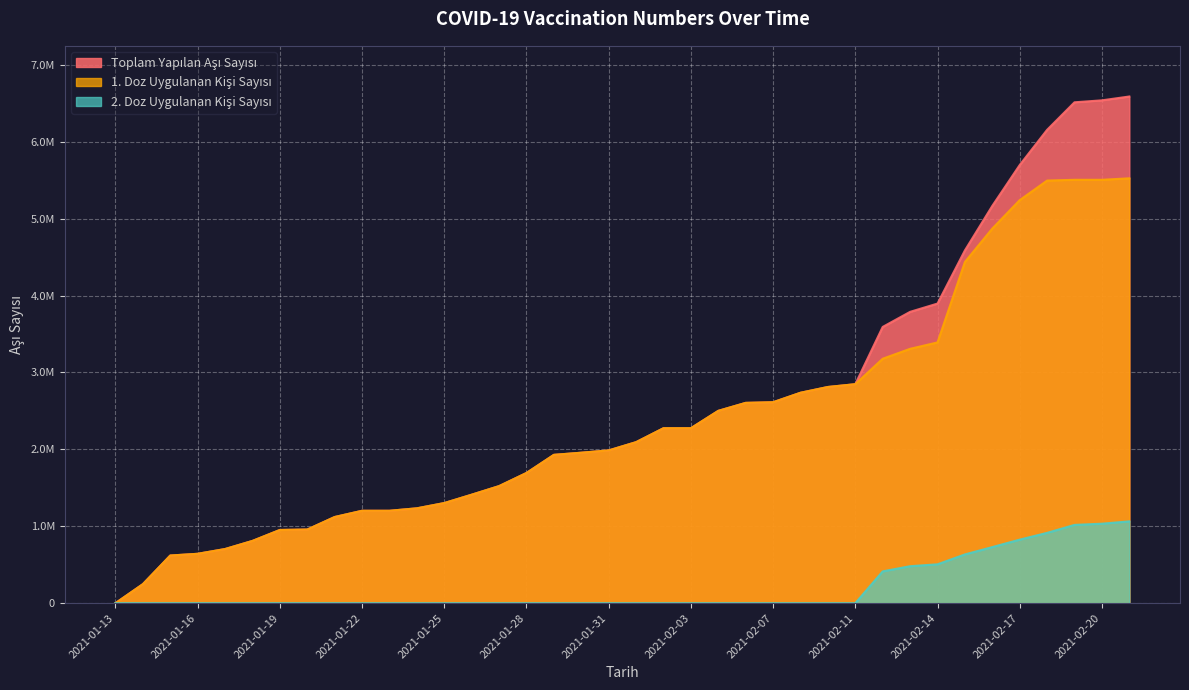

What is the value of the Toplam Yapilan Asi Sayisi point at the 24th from the left?

2604296